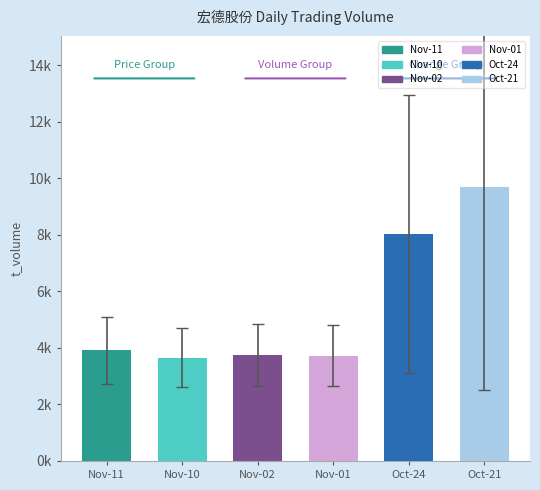

What is the spread (max minus min) of values at 2022-11-10?

3653.3